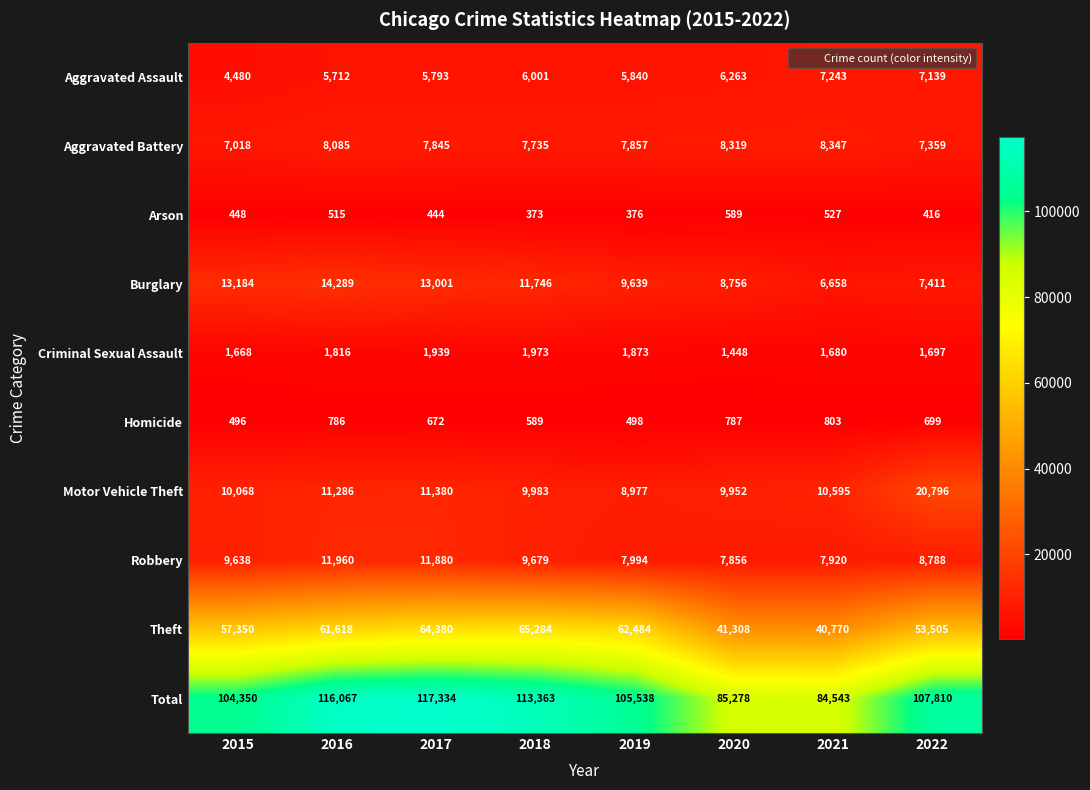

What is the difference between the highest and lowest values at 2019?

105162